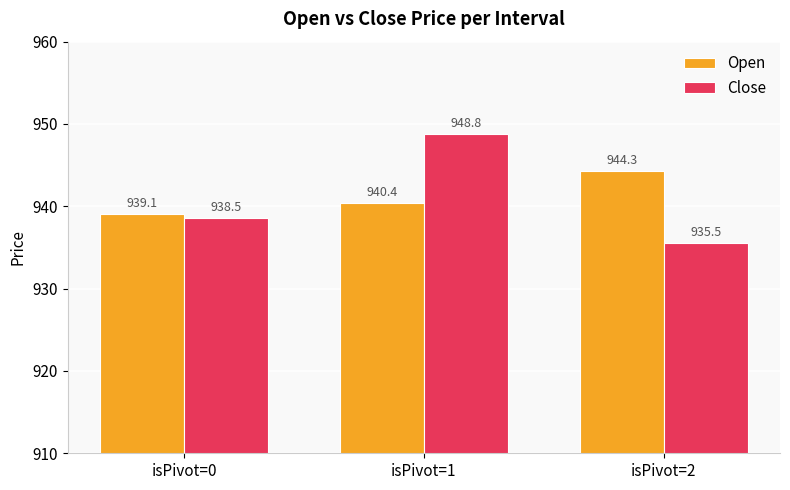

At isPivot=2, list the series in order from largest to smallest.

Open, Close